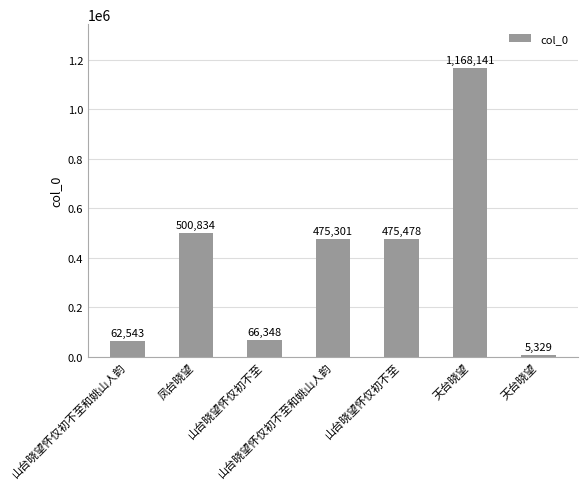

What is the greatest value displayed?

1168141